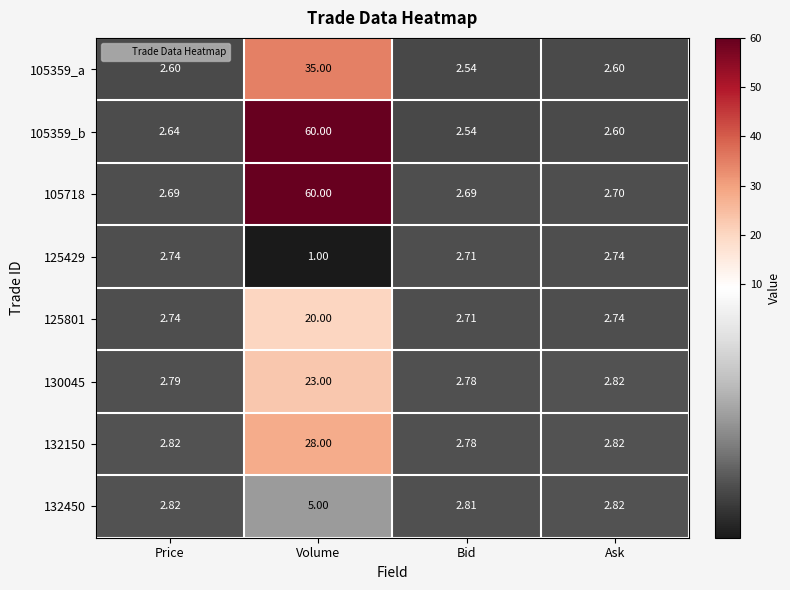

List the labels in order of 105359_b value, smallest first.

Bid, Ask, Price, Volume